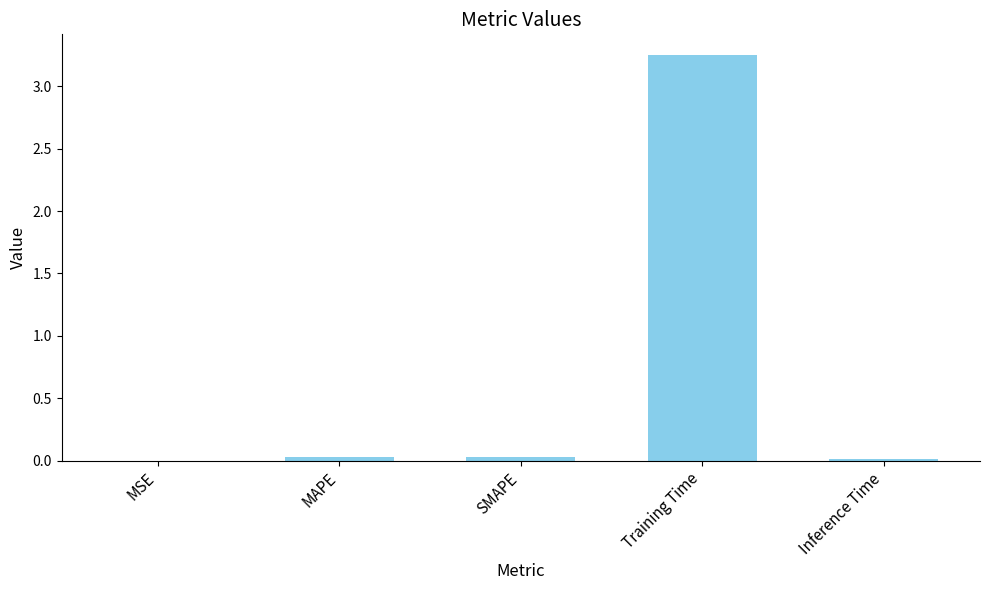

Is it true that the value at MSE is 0.0?

True